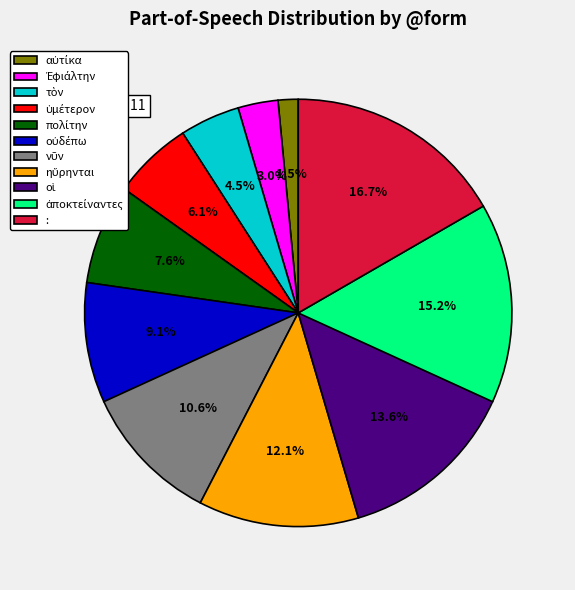

Is there a majority slice in this chart?

No